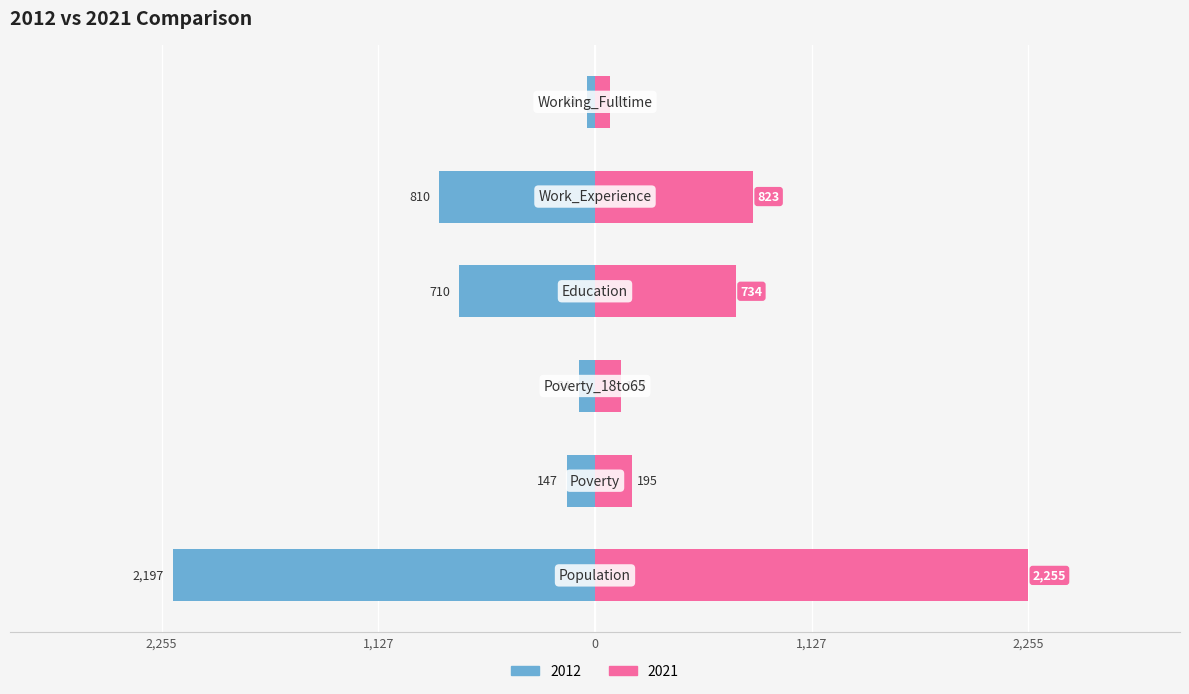

Which series changed the most between Education and Work_Experience?

2012